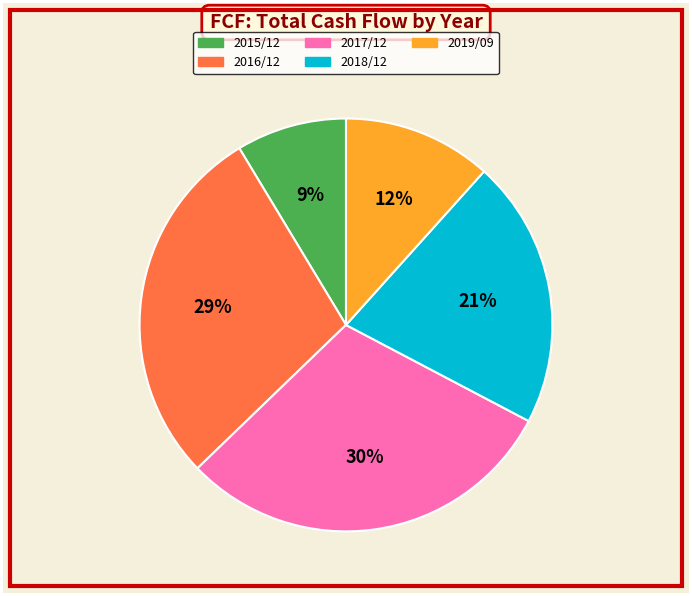

Which has a higher value, 2018/12 or 2017/12?

2017/12